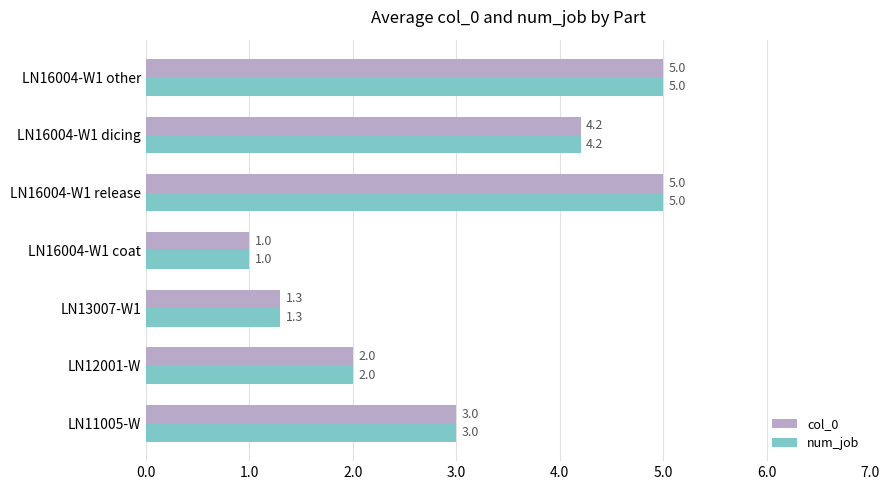

What is the sum of the num_job values at LN16004-W1 other and LN16004-W1 coat?

6.0